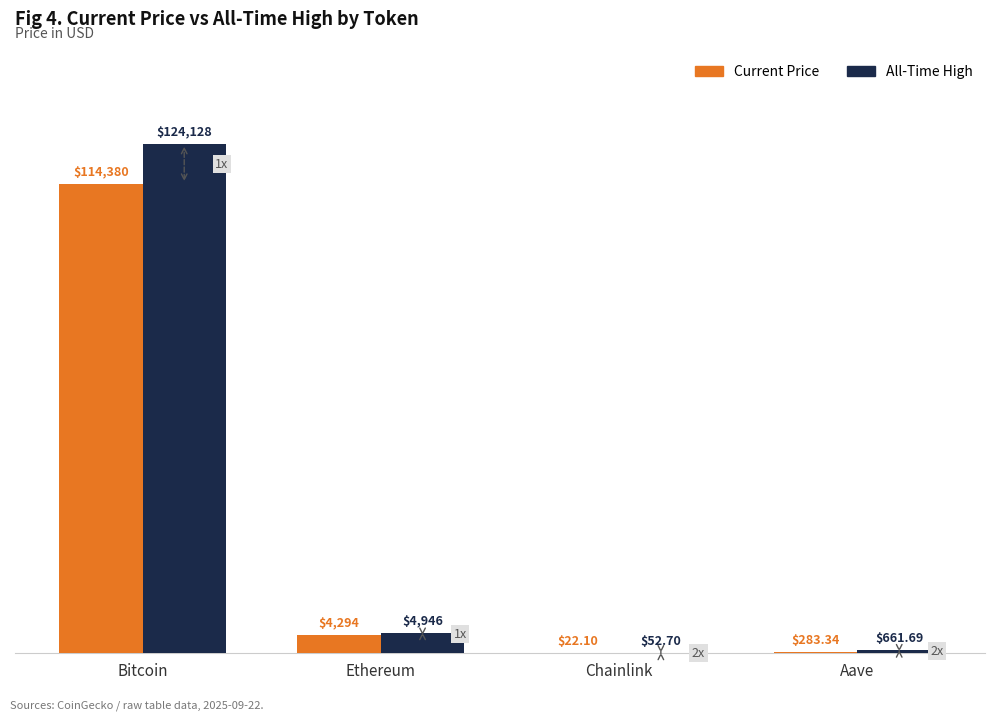

At which category is the sum across all series the highest?

Bitcoin